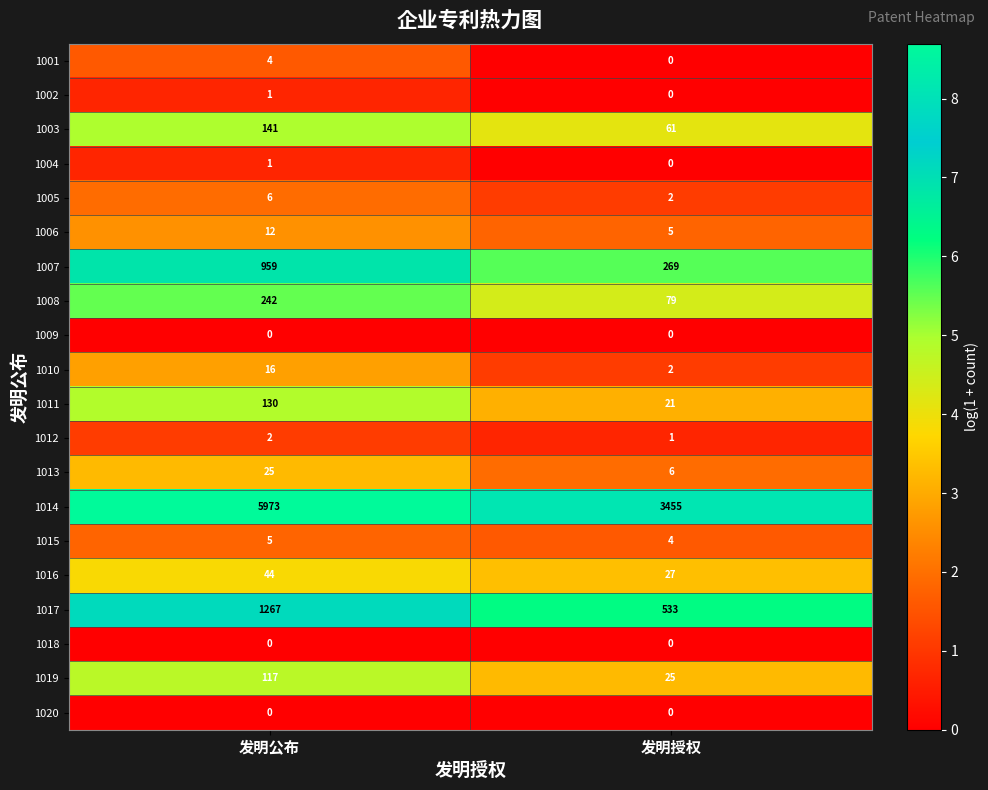

The 1020 series shows 0 at 发明授权. True or false?

True